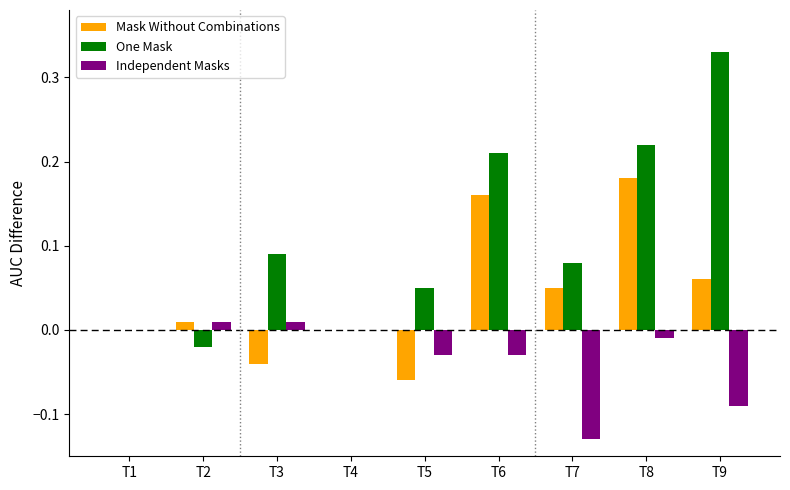

Which series has the largest range (max minus min)?

One Mask